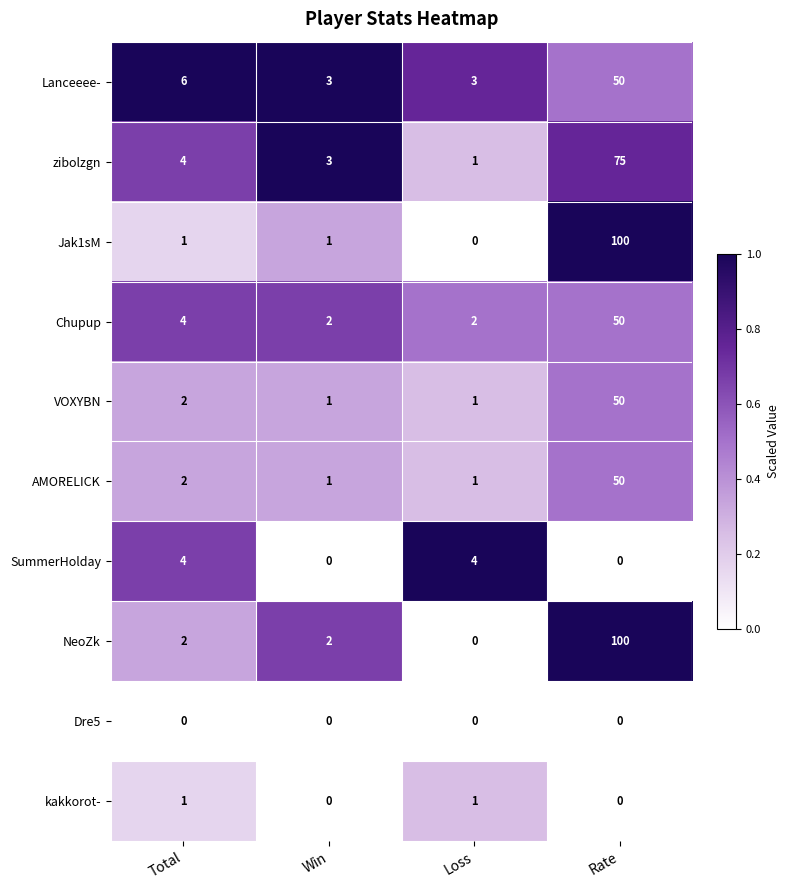

What is the greatest value displayed?

100